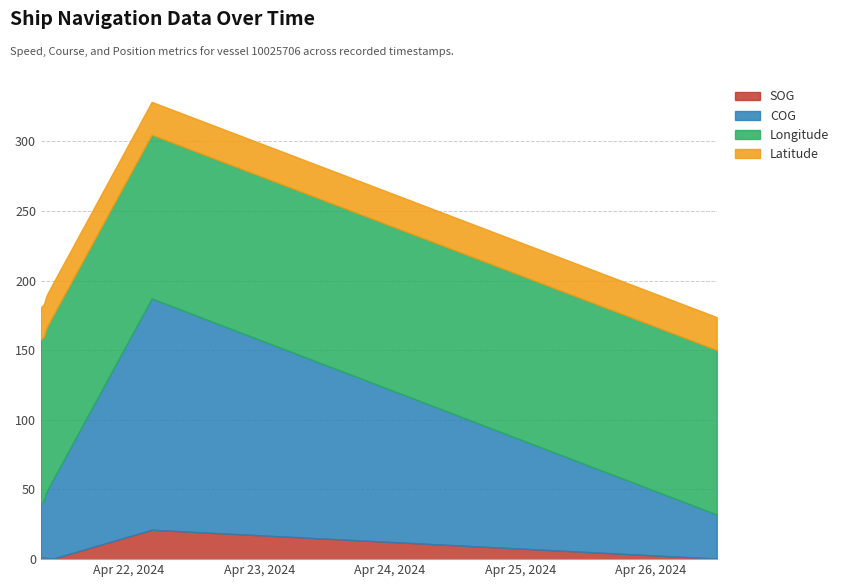

Which category has the highest value in the COG series?

2024-04-22 04:13:28